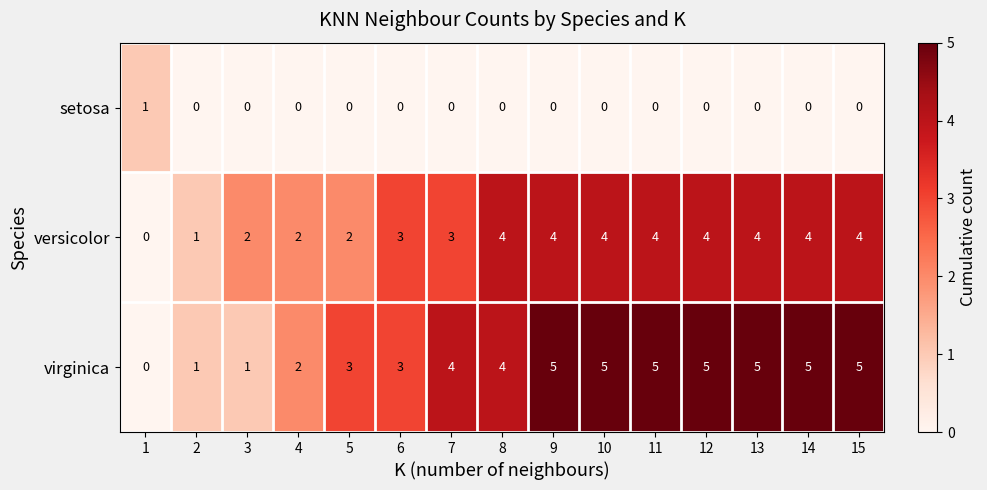

Rank the series by their maximum value, from lowest to highest.

setosa, versicolor, virginica